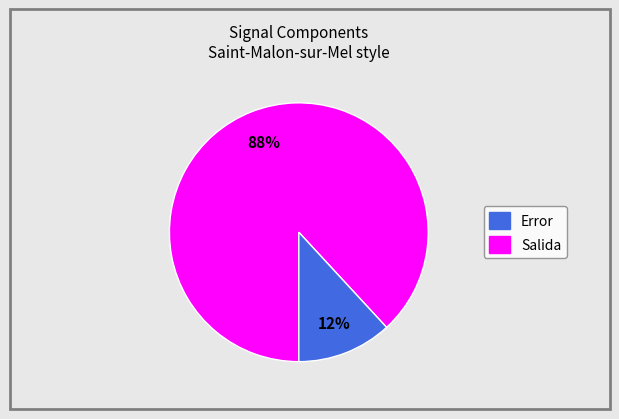

Is Error the majority of the pie?

Yes